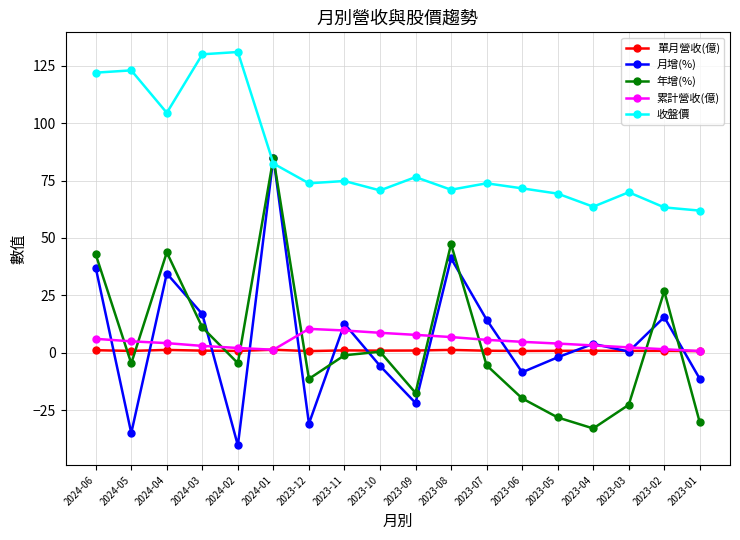

Between 2023-10 and 2023-08, which series saw the biggest shift?

年增(%)